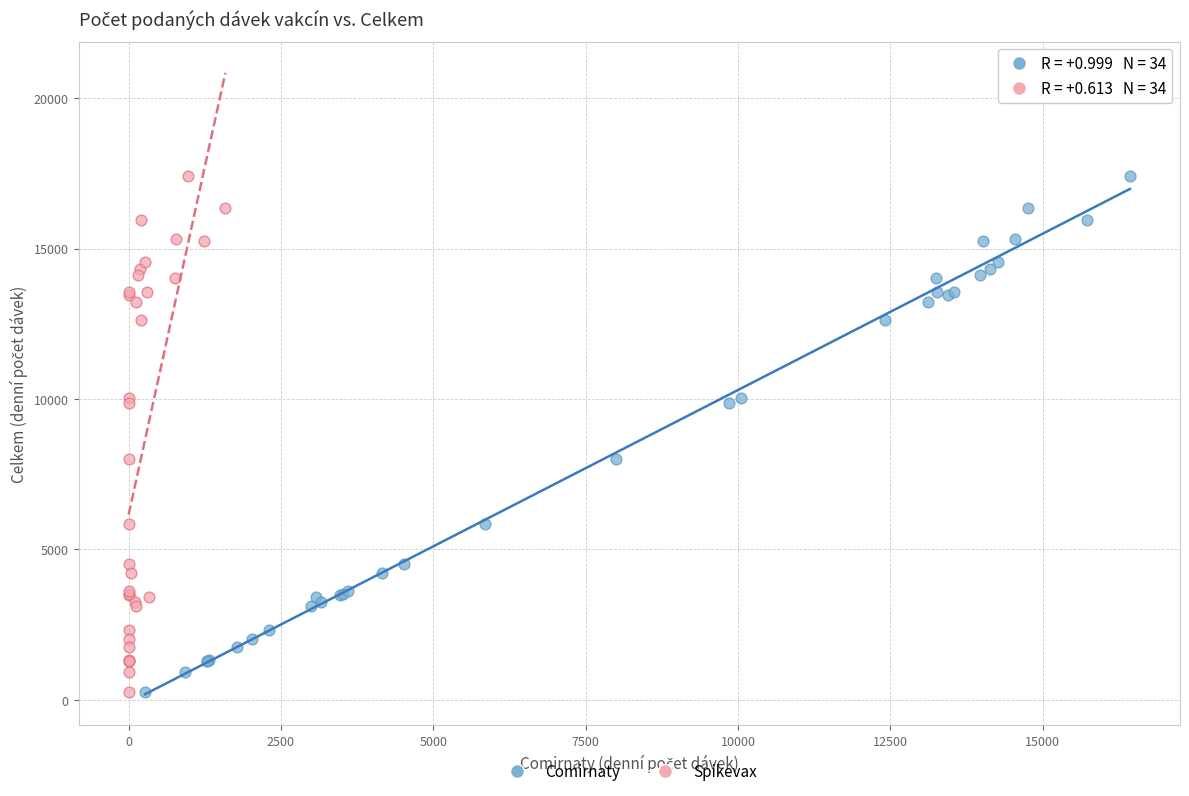

What are all the series names shown in the legend?

Comirnaty, Spikevax